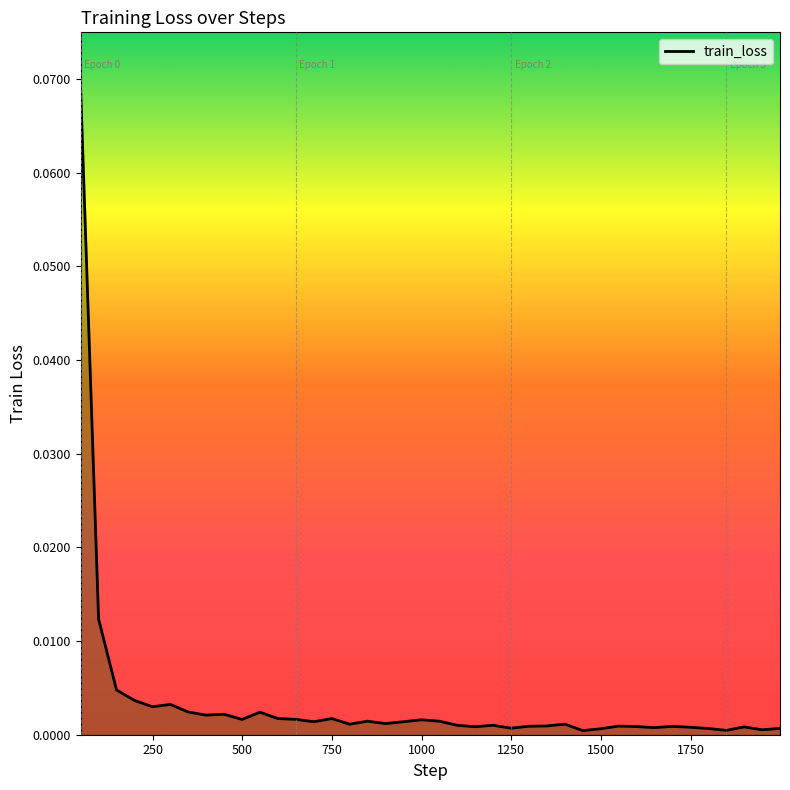

How many distinct data groups are displayed?

1